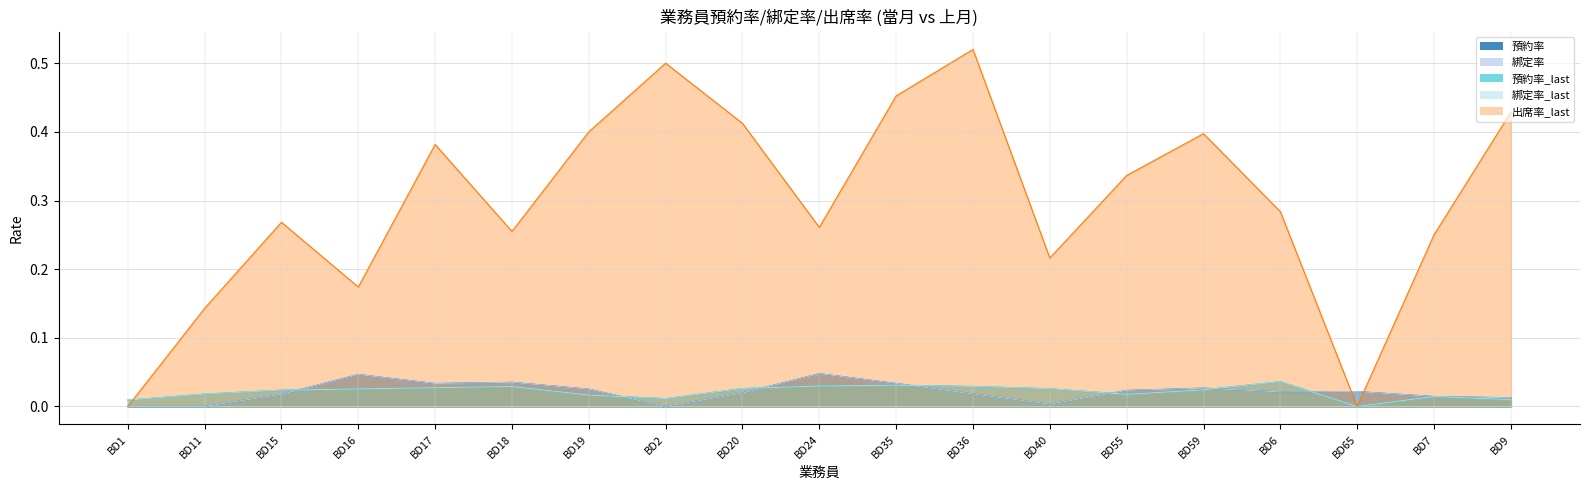

Reading left to right, what are all the values shown in this chart?

預約率: BD1=0.0	BD11=0.0	BD15=0.0	BD16=0.0	BD17=0.0	BD18=0.0	BD19=0.0	BD2=0.0	BD20=0.0	BD24=0.0	BD35=0.0	BD36=0.0	BD40=0.0	BD55=0.0	BD59=0.0	BD6=0.0	BD65=0.0	BD7=0.0	BD9=0.0
綁定率: BD1=0.0	BD11=0.0	BD15=0.0	BD16=0.0	BD17=0.0	BD18=0.0	BD19=0.0	BD2=0.0	BD20=0.0	BD24=0.0	BD35=0.0	BD36=0.0	BD40=0.0	BD55=0.0	BD59=0.0	BD6=0.0	BD65=0.0	BD7=0.0	BD9=0.0
預約率_last: BD1=0.0	BD11=0.0	BD15=0.0	BD16=0.0	BD17=0.0	BD18=0.0	BD19=0.0	BD2=0.0	BD20=0.0	BD24=0.0	BD35=0.0	BD36=0.0	BD40=0.0	BD55=0.0	BD59=0.0	BD6=0.0	BD65=0.0	BD7=0.0	BD9=0.0
綁定率_last: BD1=0.0	BD11=0.0	BD15=0.0	BD16=0.0	BD17=0.0	BD18=0.0	BD19=0.0	BD2=0.0	BD20=0.0	BD24=0.0	BD35=0.0	BD36=0.0	BD40=0.0	BD55=0.0	BD59=0.0	BD6=0.0	BD65=0.0	BD7=0.0	BD9=0.0
出席率_last: BD1=0.0	BD11=0.1	BD15=0.3	BD16=0.2	BD17=0.4	BD18=0.3	BD19=0.4	BD2=0.5	BD20=0.4	BD24=0.3	BD35=0.5	BD36=0.5	BD40=0.2	BD55=0.3	BD59=0.4	BD6=0.3	BD65=0.0	BD7=0.2	BD9=0.4